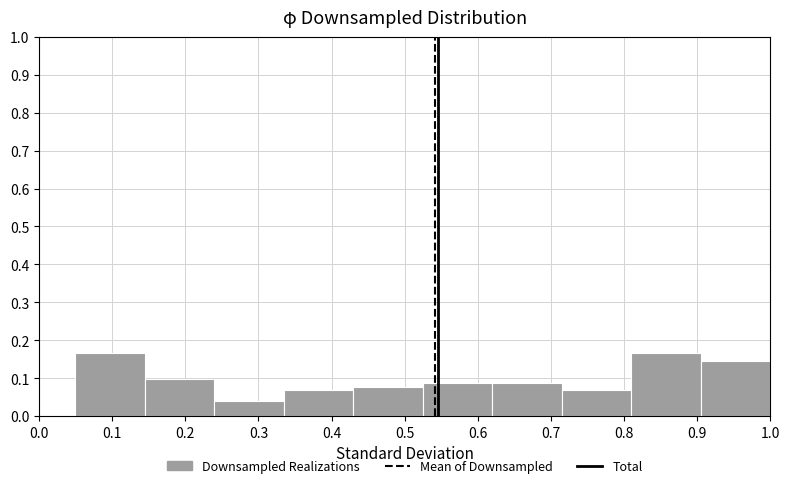

What is the height of the bar covering 0.81 to 0.90 on the x-axis? Neither the bar edges nor the heights are printed on the chart, so give them approximately, as read against the axes.

0.17